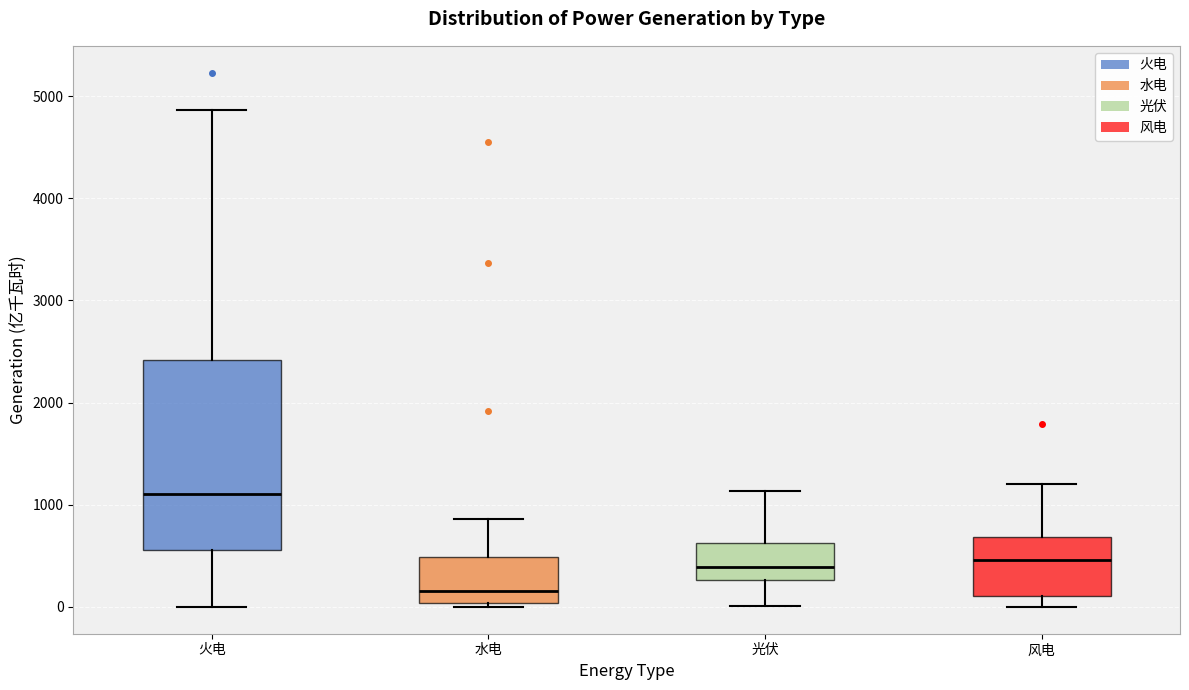

Where is the lower edge of the box for 光伏 on the y-axis? The values are not printed on the chart, so give them approximately, as read against the axis.

300